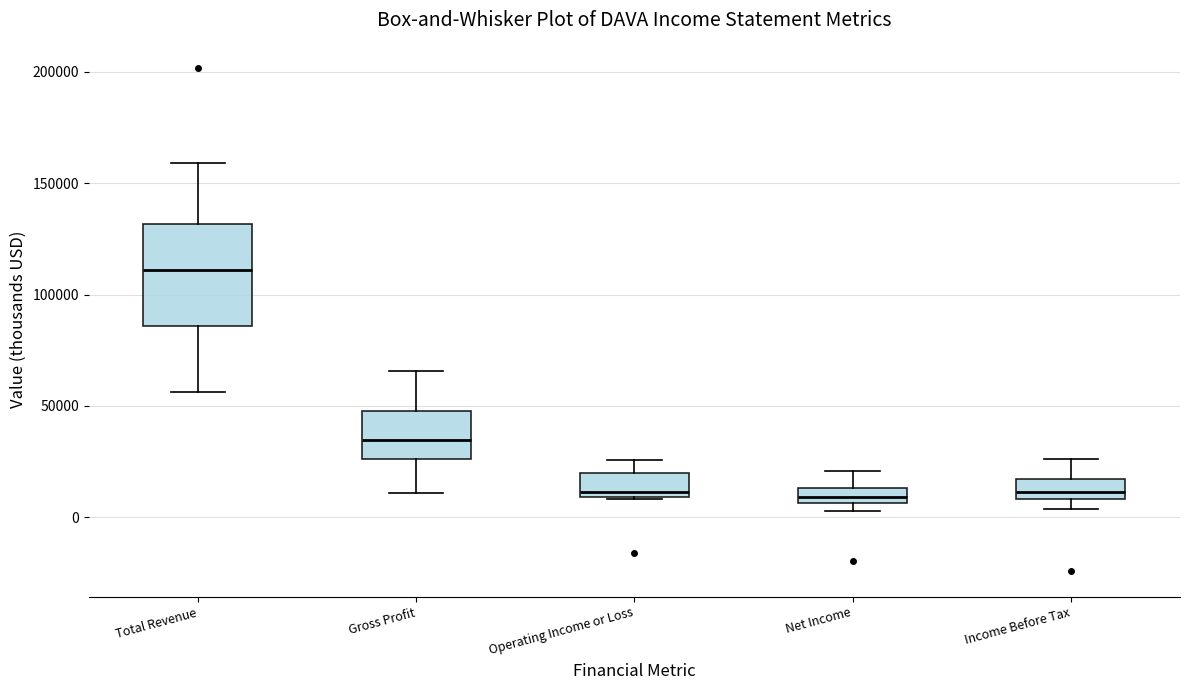

Where does the median line of the box for Gross Profit sit on the y-axis? The values are not printed on the chart, so give them approximately, as read against the axis.

35000